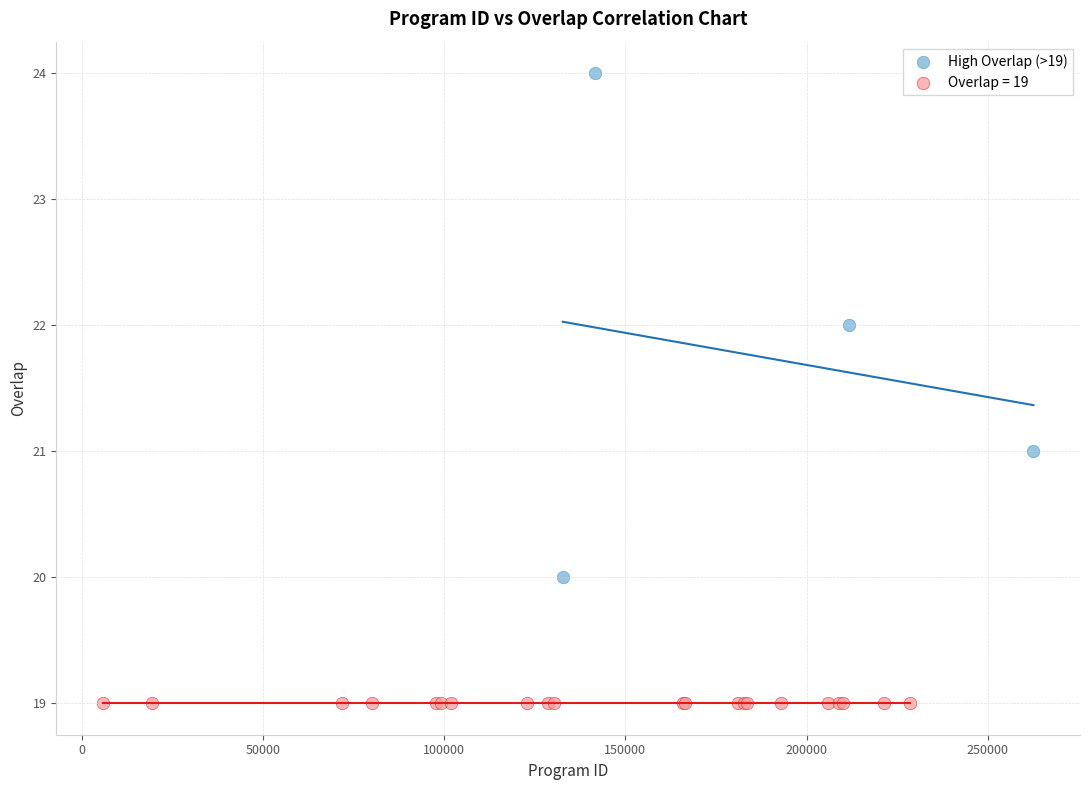

Which series reaches the maximum Y coordinate?

High Overlap (>19)